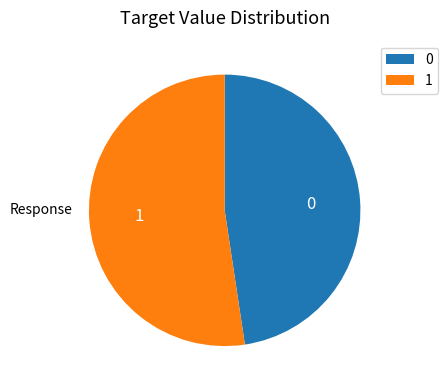

How many slices are in this pie chart?

2